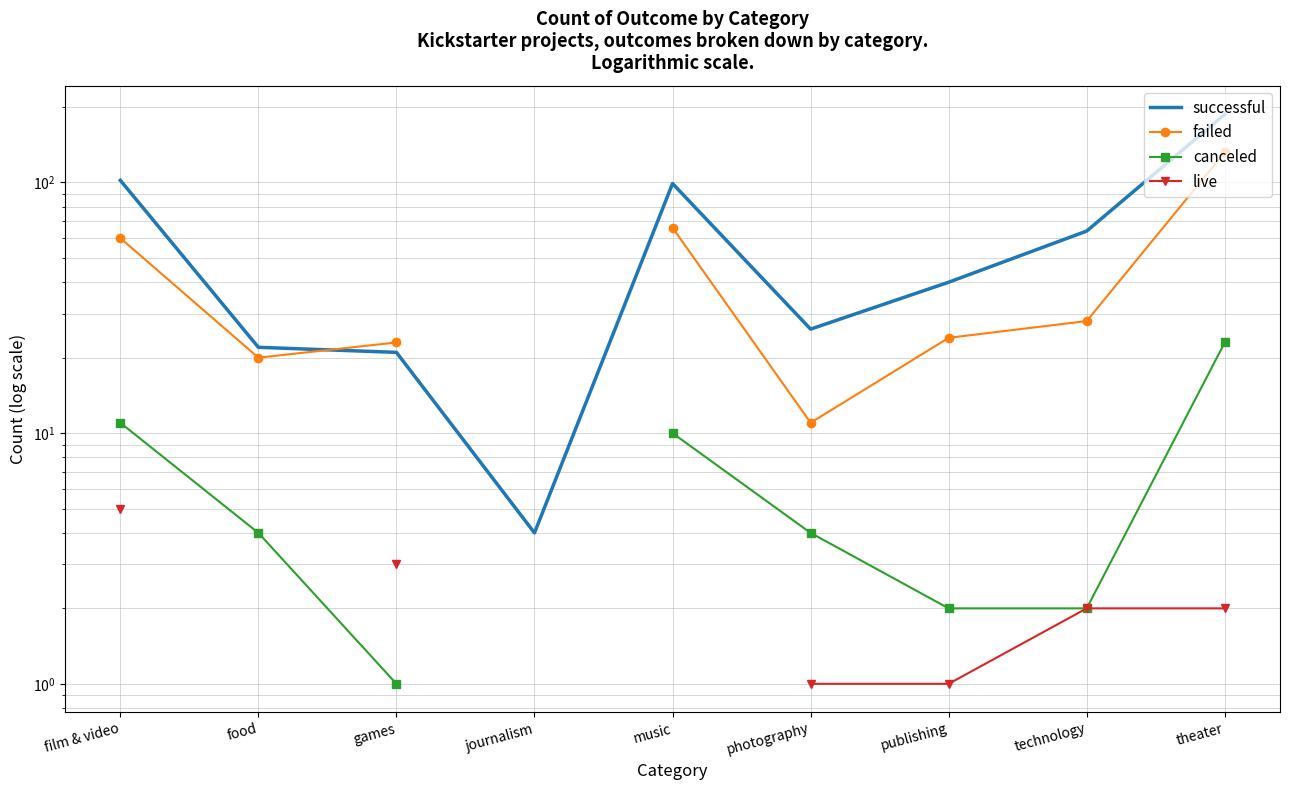

How many values in the successful series exceed 40?

4